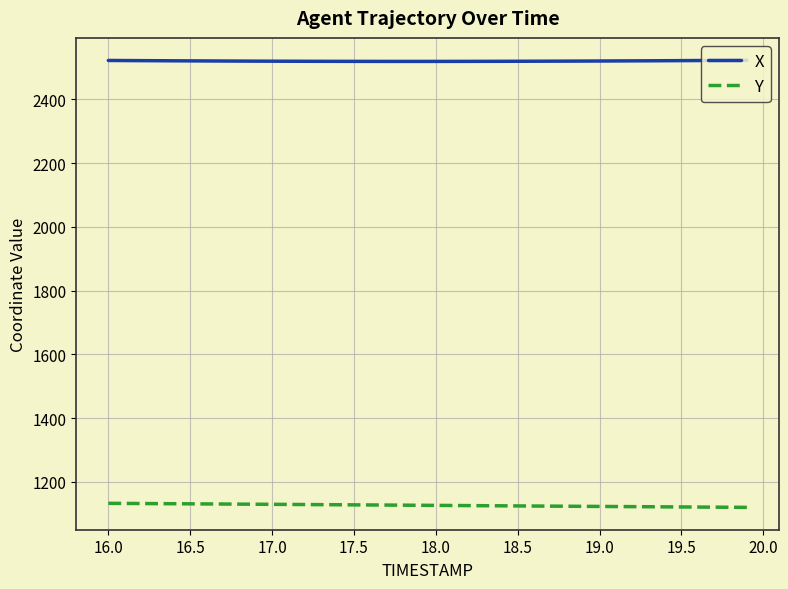

Which series has the largest total across all categories?

X